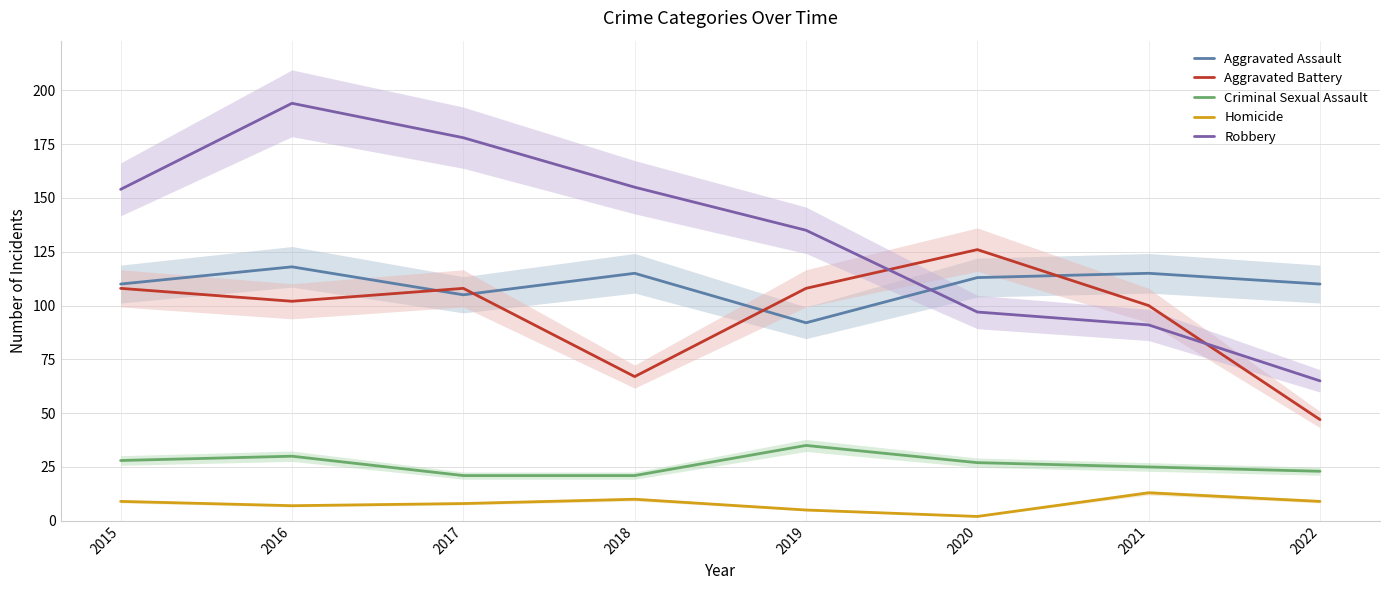

How many lines are shown in the chart?

5